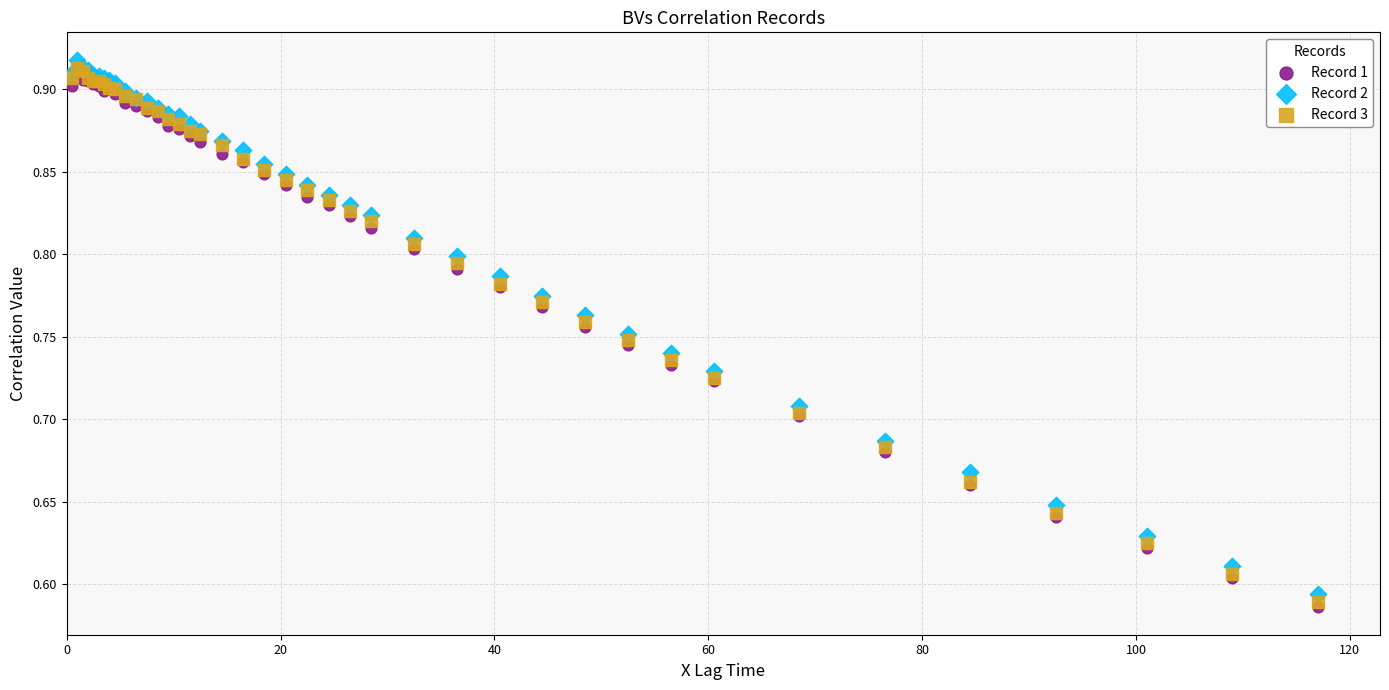

What are all the series names shown in the legend?

Record 1, Record 2, Record 3